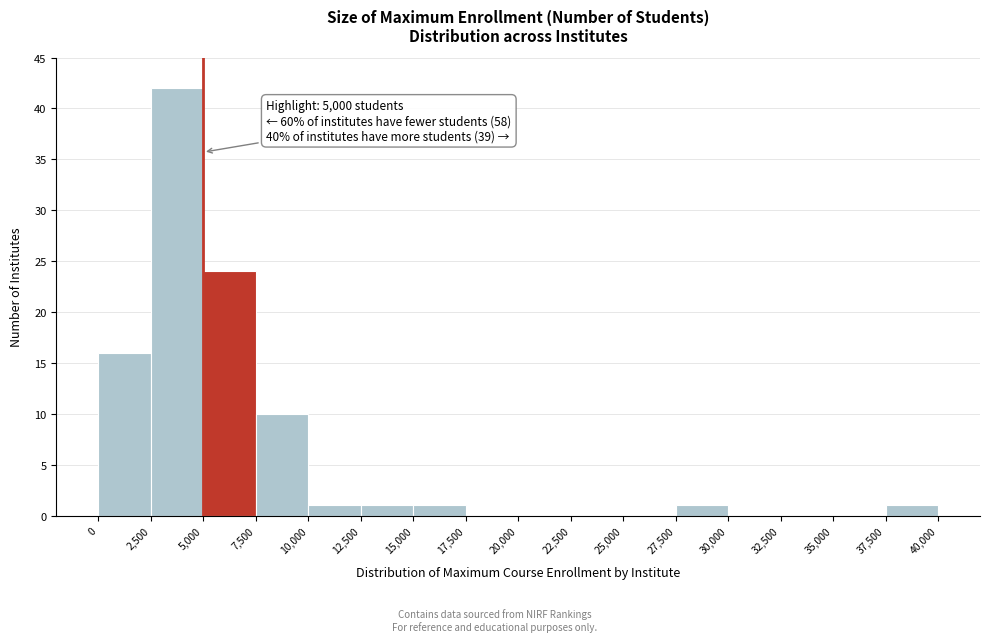

Which range on the x-axis has the tallest bar?

2,500 to 5,000